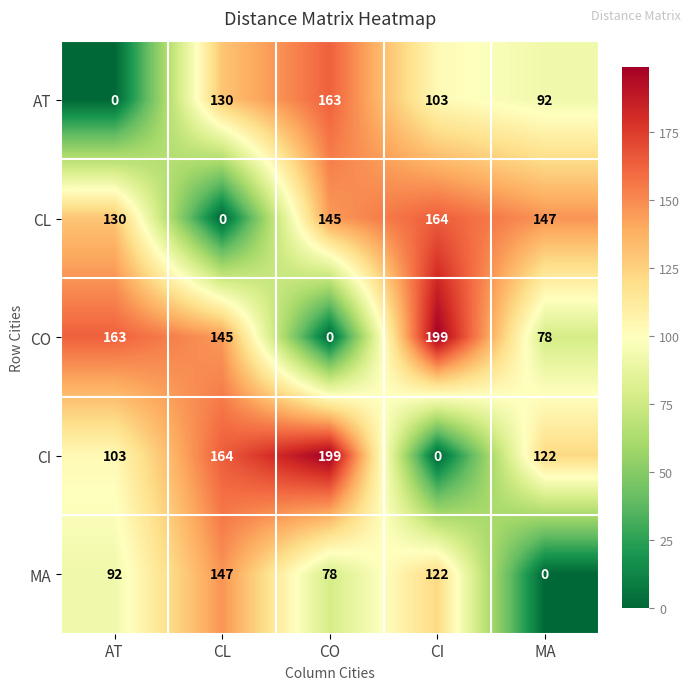

What is the greatest value displayed?

199